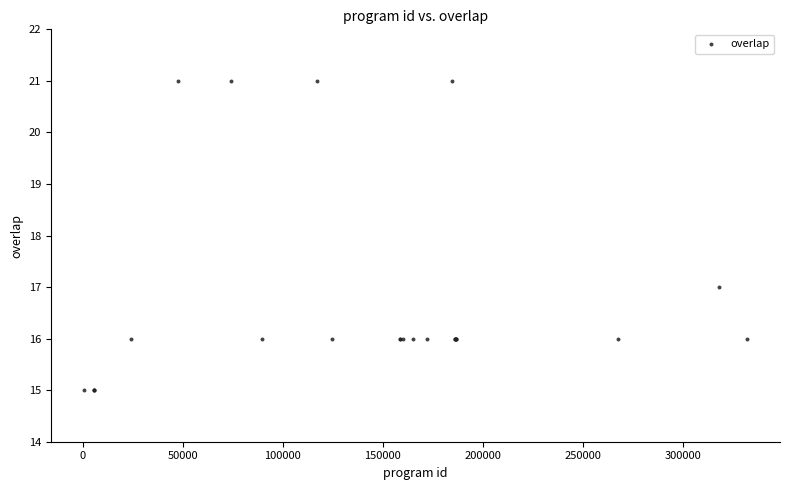

What Y value in the scatter plot is closest to 18?

17